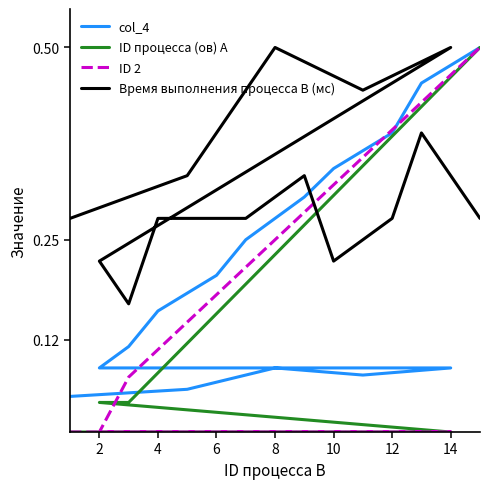

Between which two adjacent categories do ID процесса (ов) A and ID 2 first intersect?

10 and 12